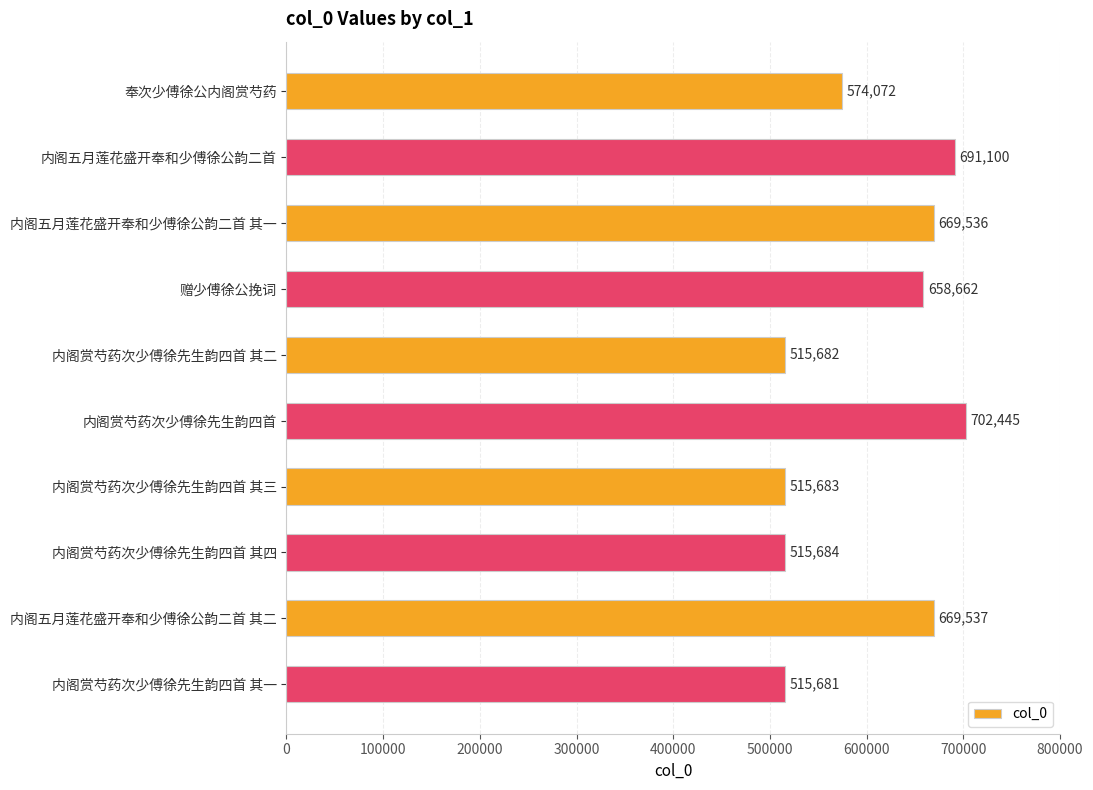

List the labels in order of value, smallest first.

内阁赏芍药次少傅徐先生韵四首 其一, 内阁赏芍药次少傅徐先生韵四首 其二, 内阁赏芍药次少傅徐先生韵四首 其三, 内阁赏芍药次少傅徐先生韵四首 其四, 奉次少傅徐公内阁赏芍药, 赠少傅徐公挽词, 内阁五月莲花盛开奉和少傅徐公韵二首 其一, 内阁五月莲花盛开奉和少傅徐公韵二首 其二, 内阁五月莲花盛开奉和少傅徐公韵二首, 内阁赏芍药次少傅徐先生韵四首